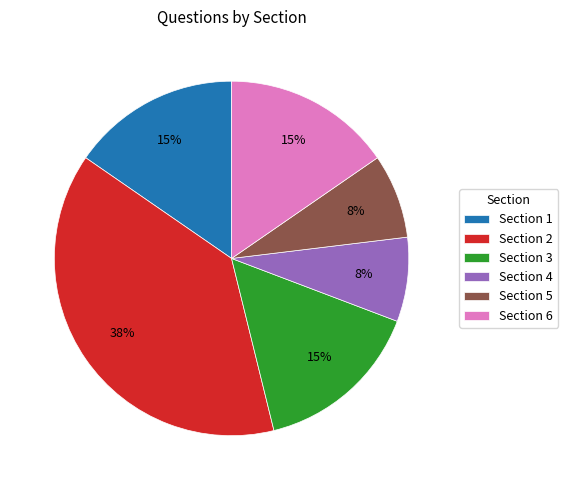

To the nearest percent, what is the average slice percentage?

17%